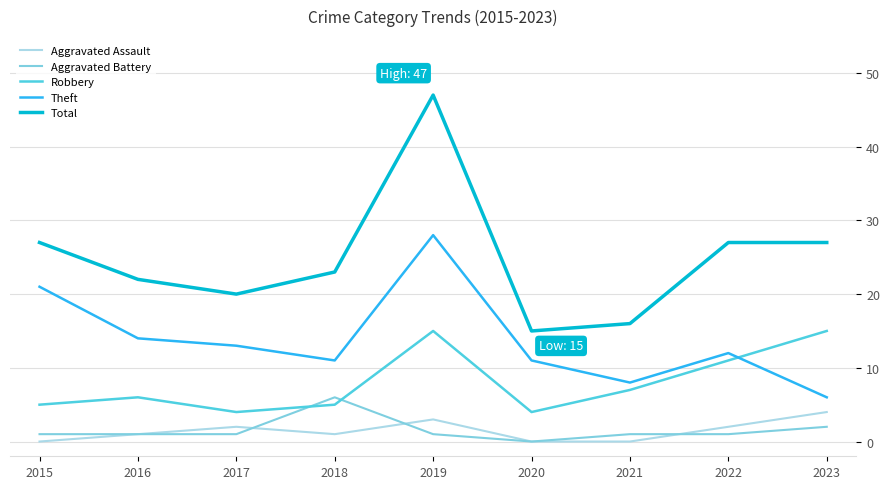

True or false: Aggravated Assault and Total cross at least once.

False